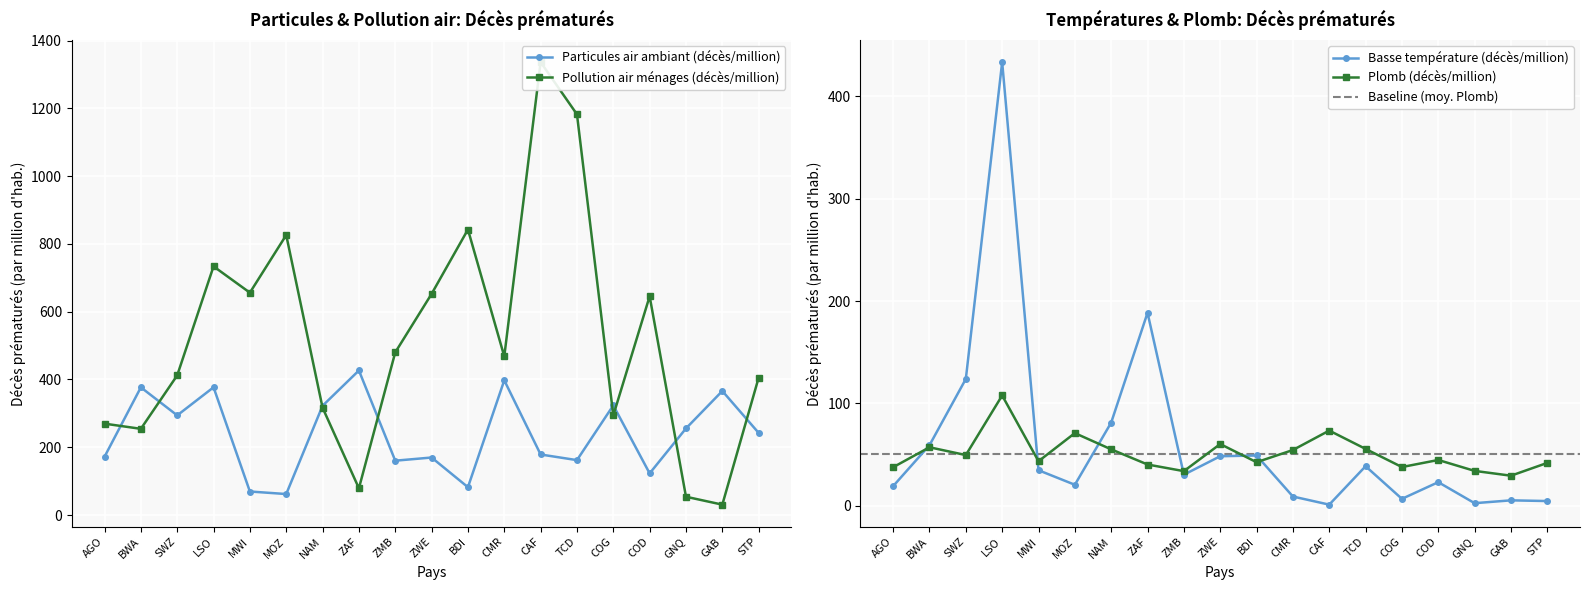

How many intersections are there between Particules air ambiant (décès/million) and Plomb (décès/million)?

2